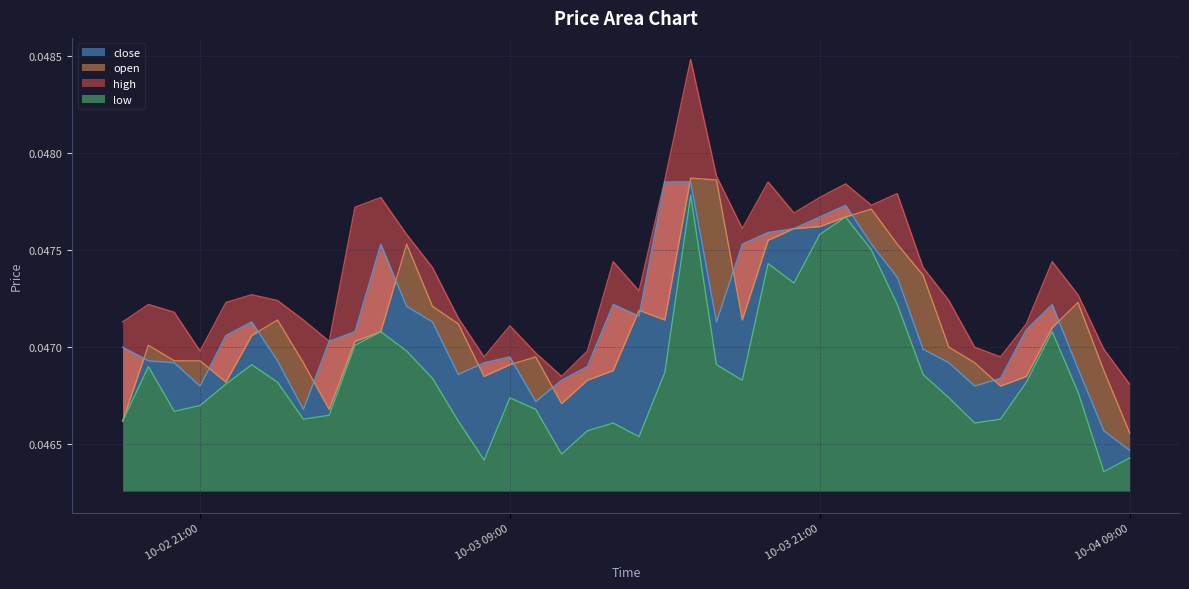

Which series changed the most between 2025-10-03 03:00 and 2025-10-03 10:00?

high